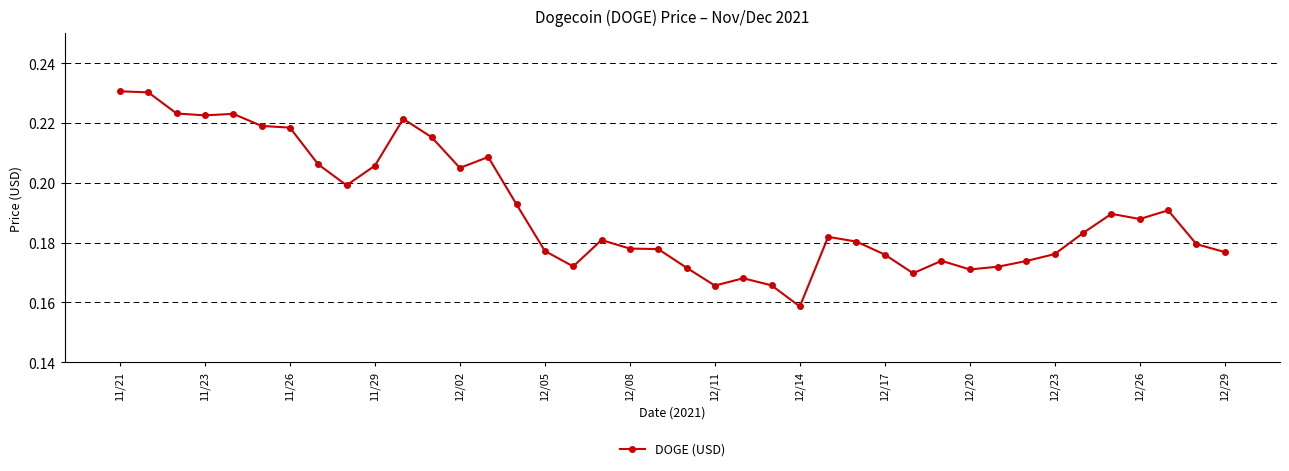

True or false: the data has more than 0 interior local peaks.

True